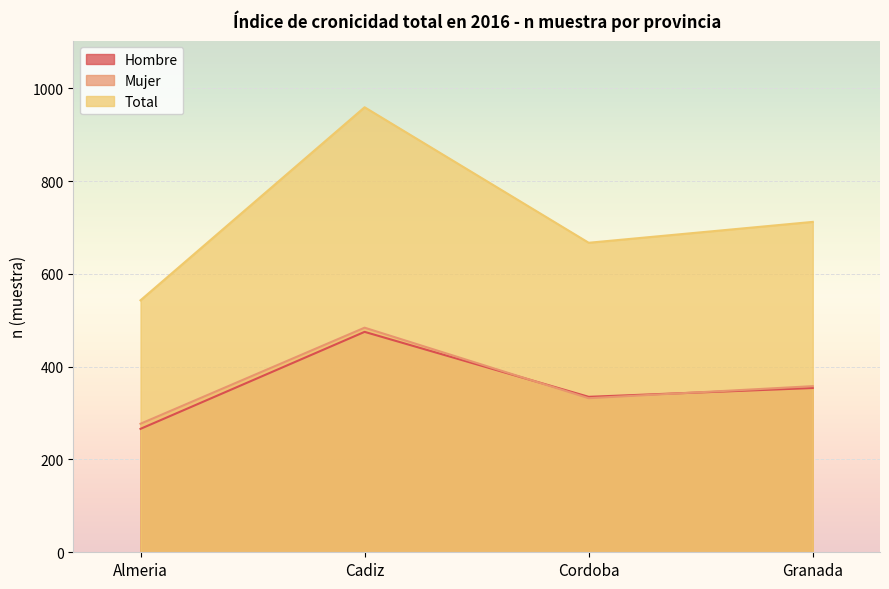

What is the maximum value for Total (n muestra)?

959